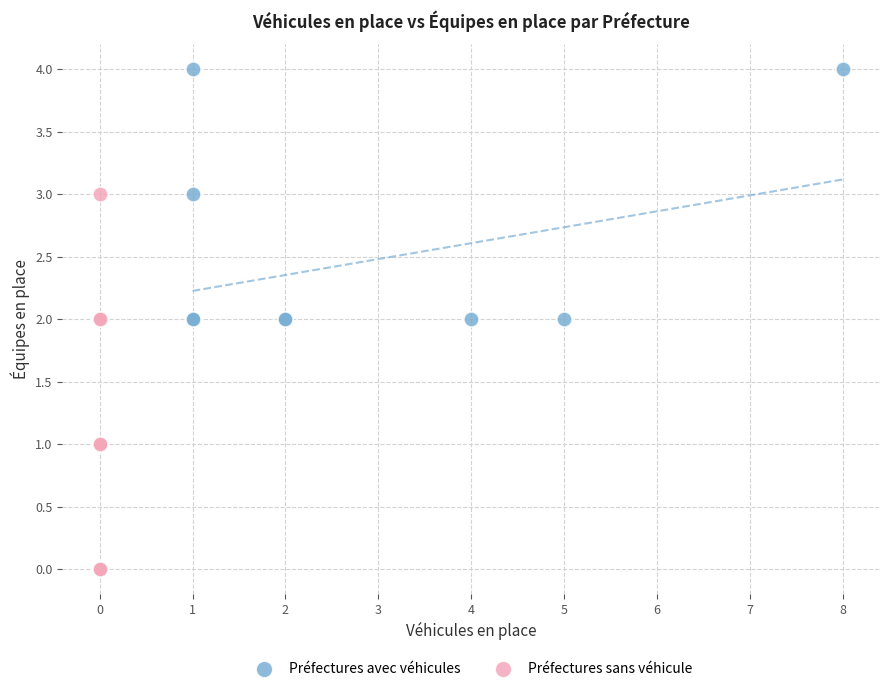

Which series has the widest spread of Y values?

Préfectures sans véhicule